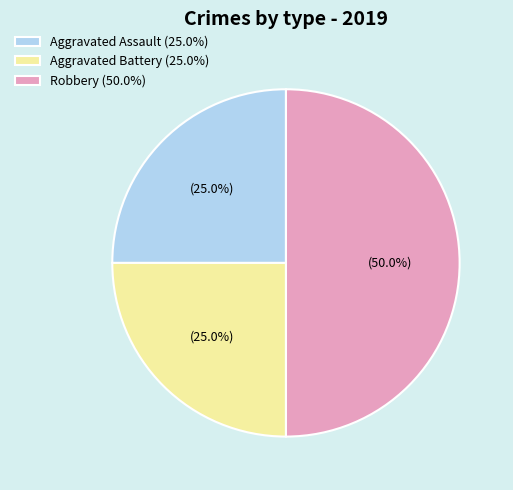

What is the largest slice in the pie chart?

Robbery